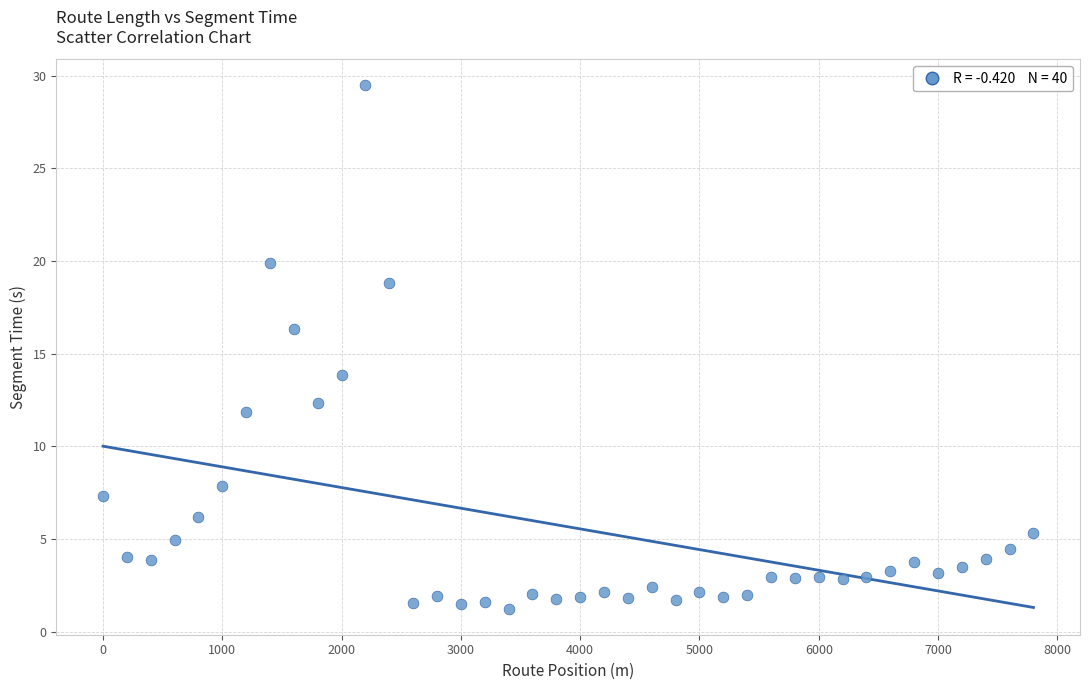

What is the range of Y values (max minus min)?

28.2